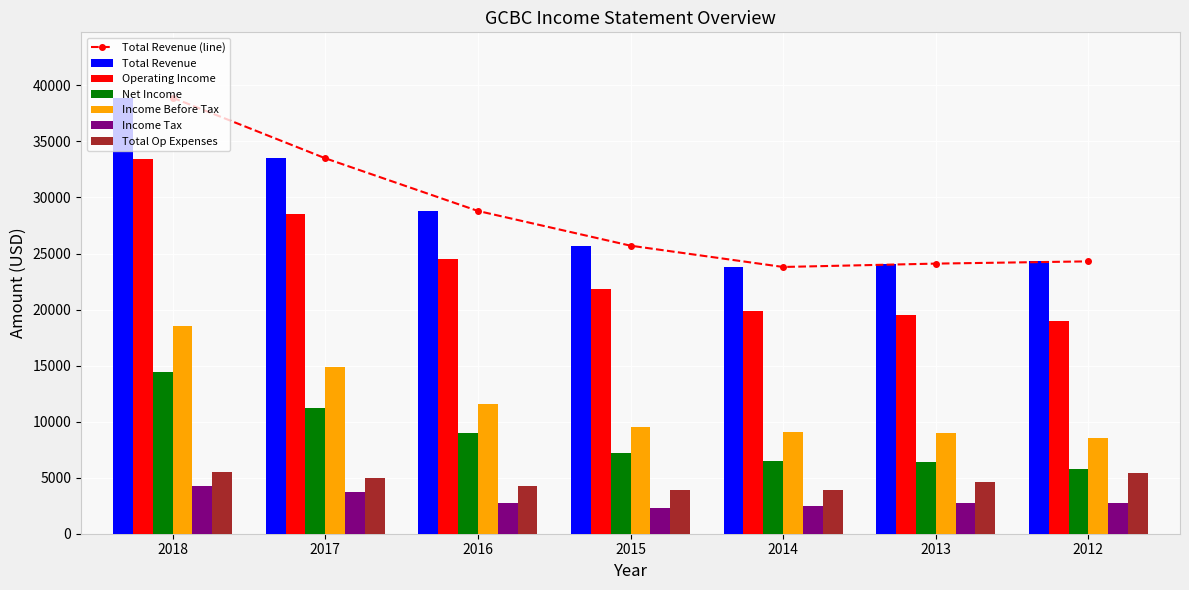

What is the difference between the highest and lowest values at 2015?

23400